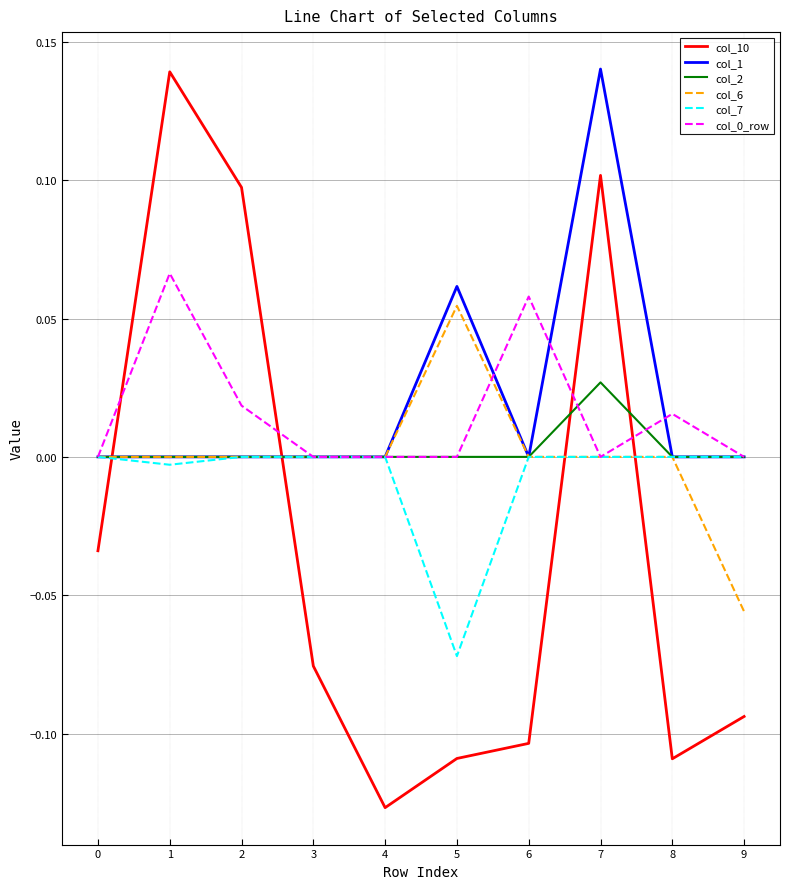

The value of col_10 at 7 is 0.2. True or false?

False